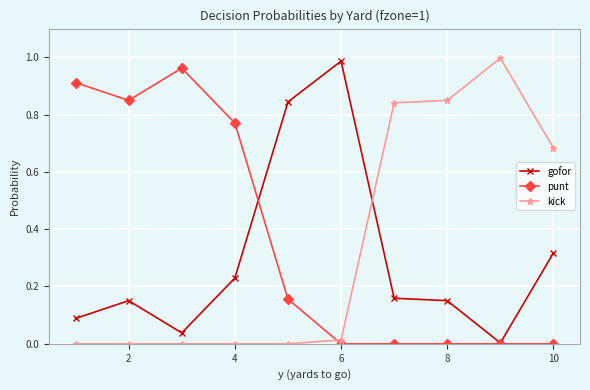

What are all the series names shown in the legend?

gofor, punt, kick